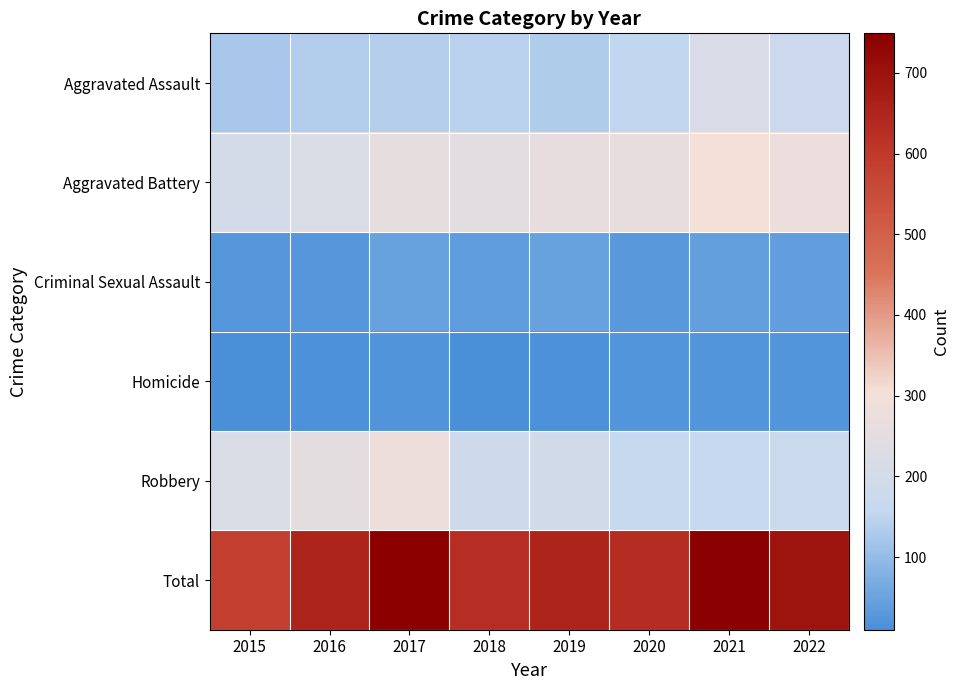

Reading left to right, transcribe all the data shown in this chart.

Aggravated Assault: 2015=123	2016=135	2017=138	2018=144	2019=134	2020=154	2021=218	2022=179
Aggravated Battery: 2015=205	2016=222	2017=259	2018=247	2019=264	2020=263	2021=305	2022=278
Criminal Sexual Assault: 2015=27	2016=27	2017=47	2018=37	2019=45	2020=28	2021=42	2022=39
Homicide: 2015=10	2016=13	2017=19	2018=12	2019=14	2020=22	2021=24	2022=24
Robbery: 2015=222	2016=254	2017=282	2018=186	2019=196	2020=161	2021=160	2022=176
Total: 2015=587	2016=651	2017=745	2018=626	2019=653	2020=628	2021=749	2022=696